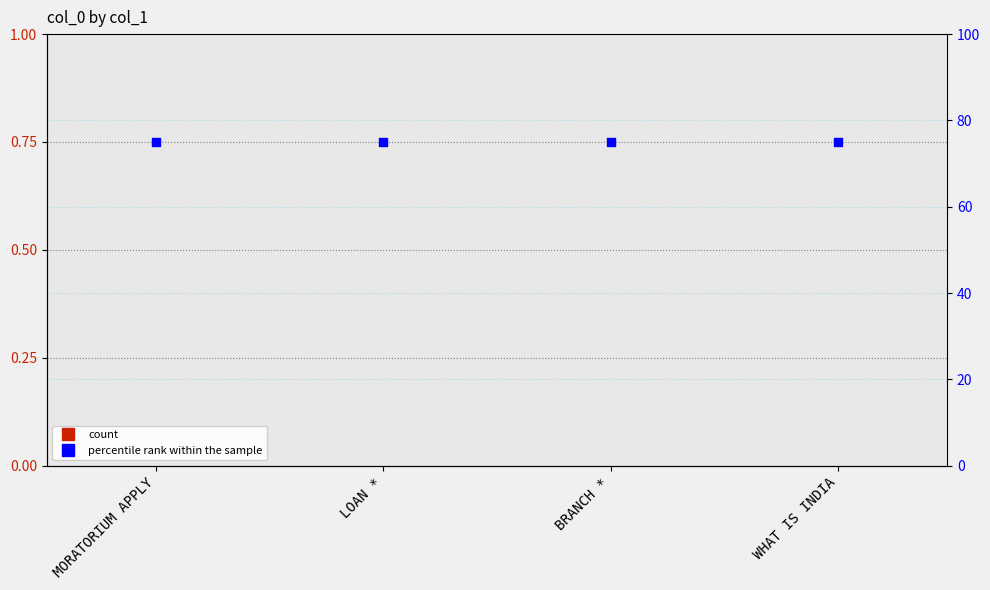

What is the total value across all series at BRANCH *?

75